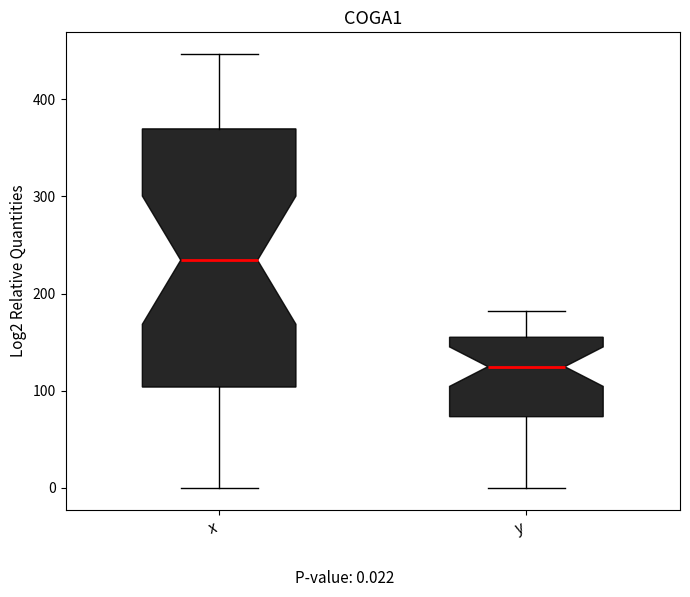

Reading left to right, read every box against the y-axis: the position of its median line, the range the box covers, and the ends of its whiskers. The values are not printed on the chart, so give them approximately, as read against the axis.

x: median 230, box 100 to 370, whiskers 0 to 450
y: median 120, box 70 to 160, whiskers 0 to 180